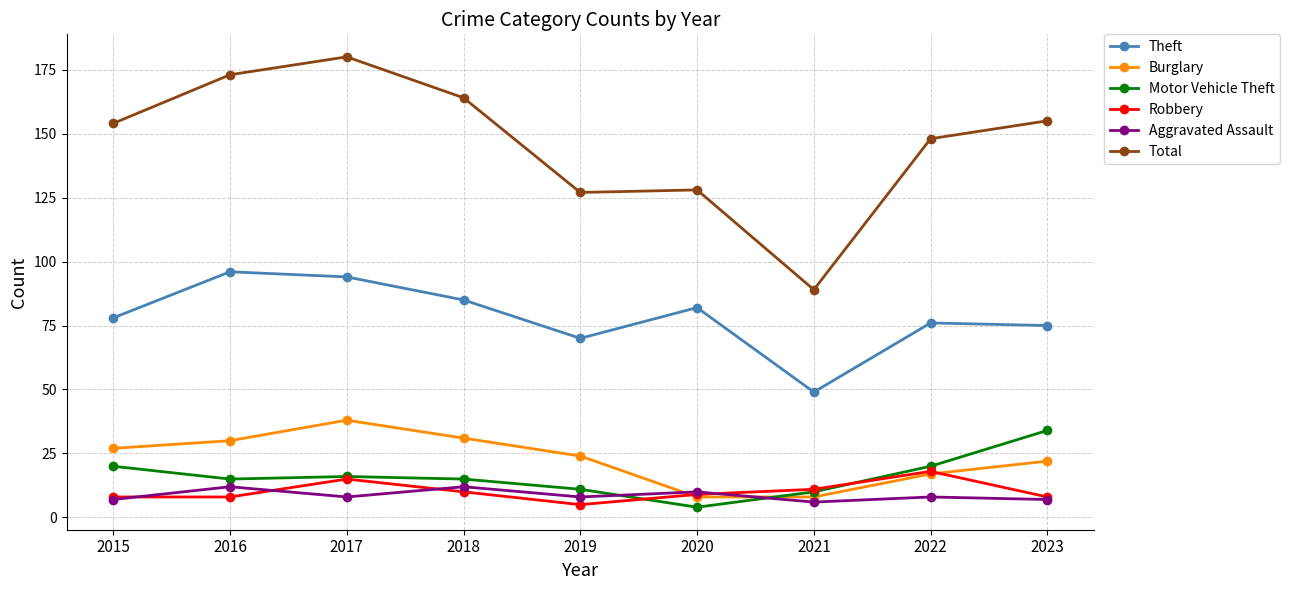

What are all the series names shown in the legend?

Theft, Burglary, Motor Vehicle Theft, Robbery, Aggravated Assault, Total